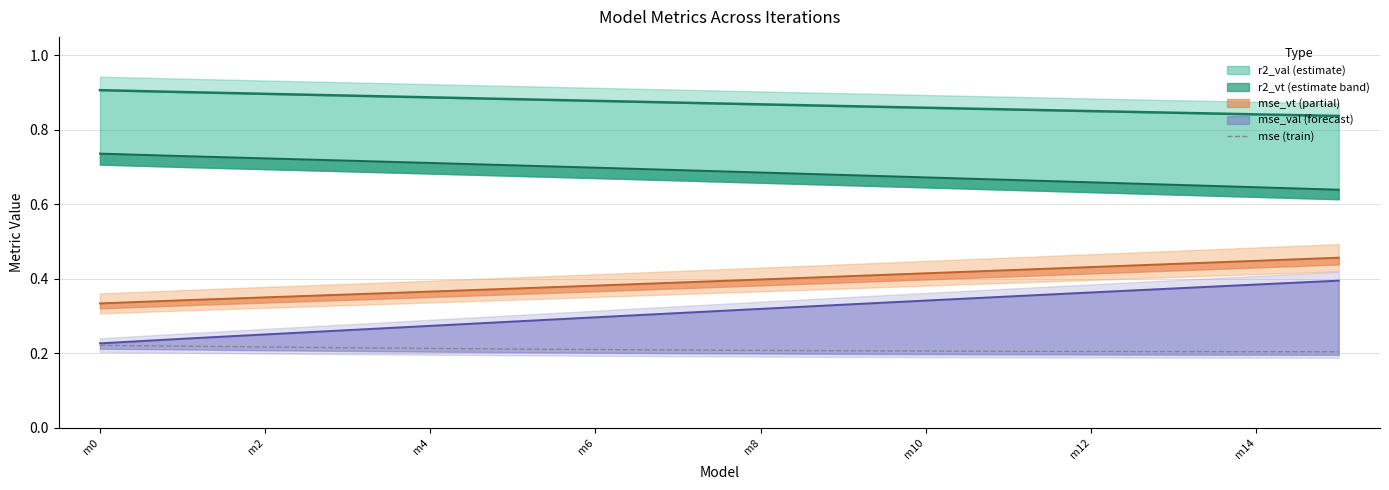

Is it true that mse (train) equals 0.3 at m0?

False